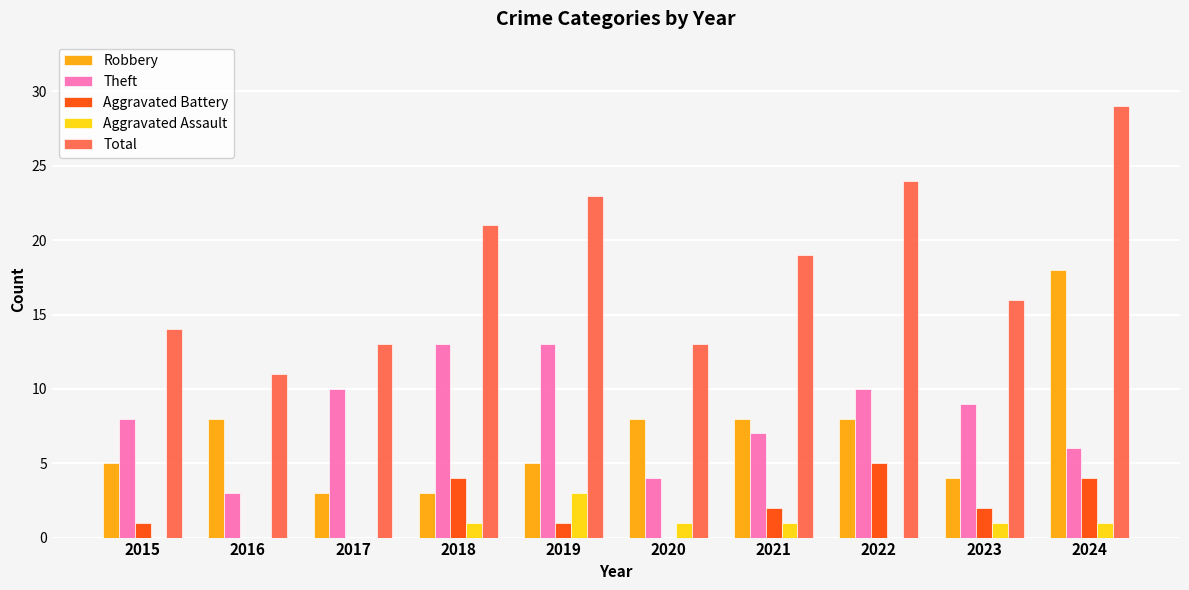

Reading left to right, list all the values displayed in this chart.

Robbery: 5	8	3	3	5	8	8	8	4	18
Theft: 8	3	10	13	13	4	7	10	9	6
Aggravated Battery: 1	0	0	4	1	0	2	5	2	4
Aggravated Assault: 0	0	0	1	3	1	1	0	1	1
Total: 14	11	13	21	23	13	19	24	16	29